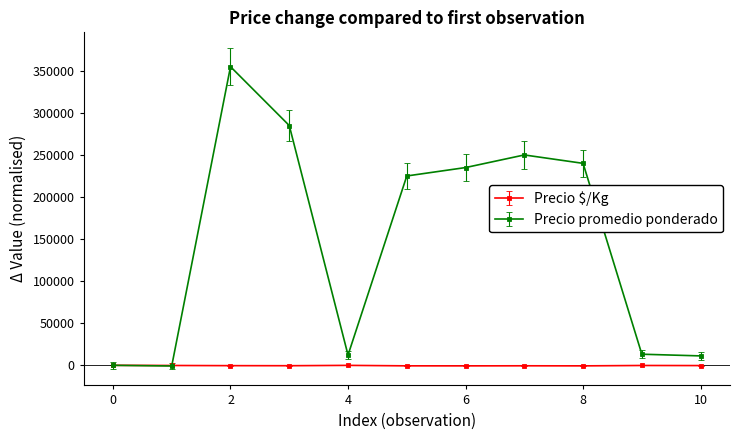

Which series has the largest range (max minus min)?

Precio promedio ponderado